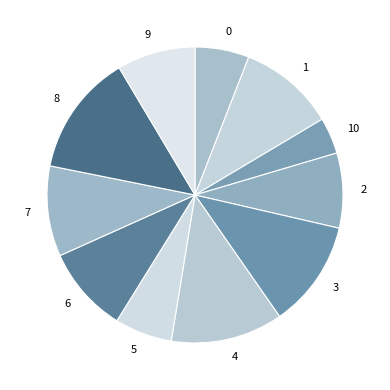

How many segments does this pie chart have?

11